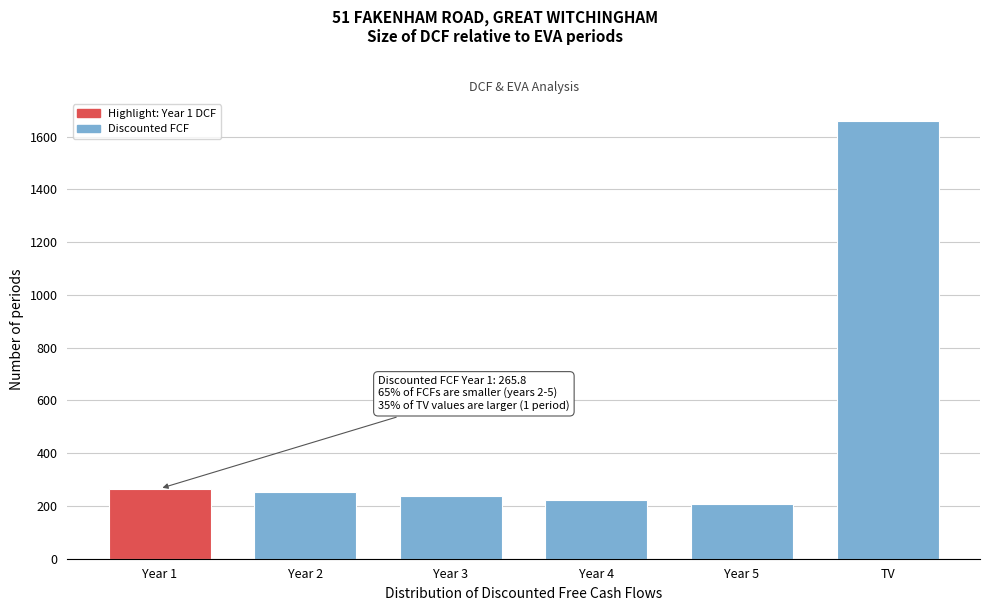

Reading left to right, extract all data points from this chart.

Year 1=265.8	Year 2=251.2	Year 3=236.5	Year 4=221.8	Year 5=207.5	TV=1659.7